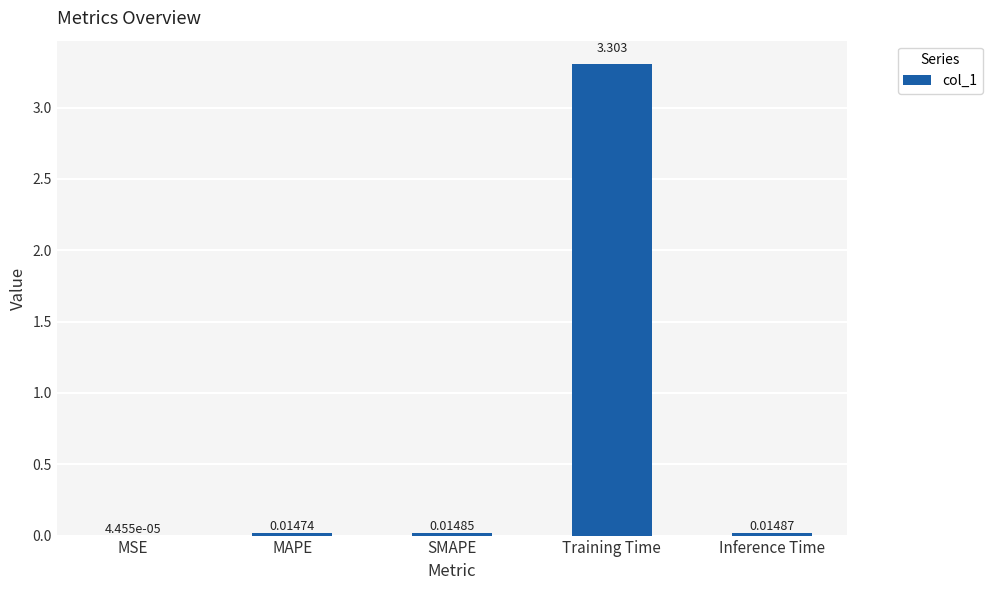

Does the chart contain stacked bars?

No